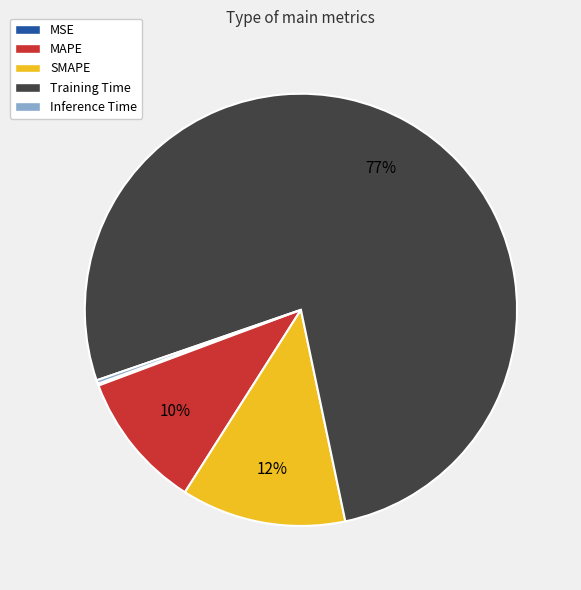

Which has a higher value, SMAPE or MAPE?

SMAPE